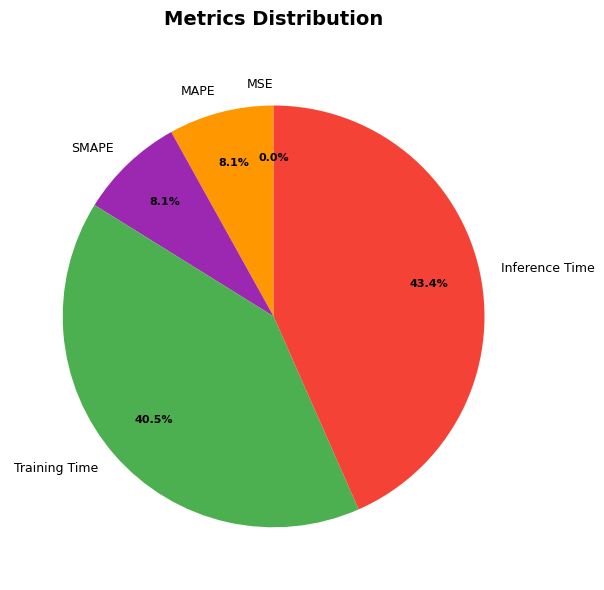

To the nearest percent, what percentage of the pie is MAPE?

8%